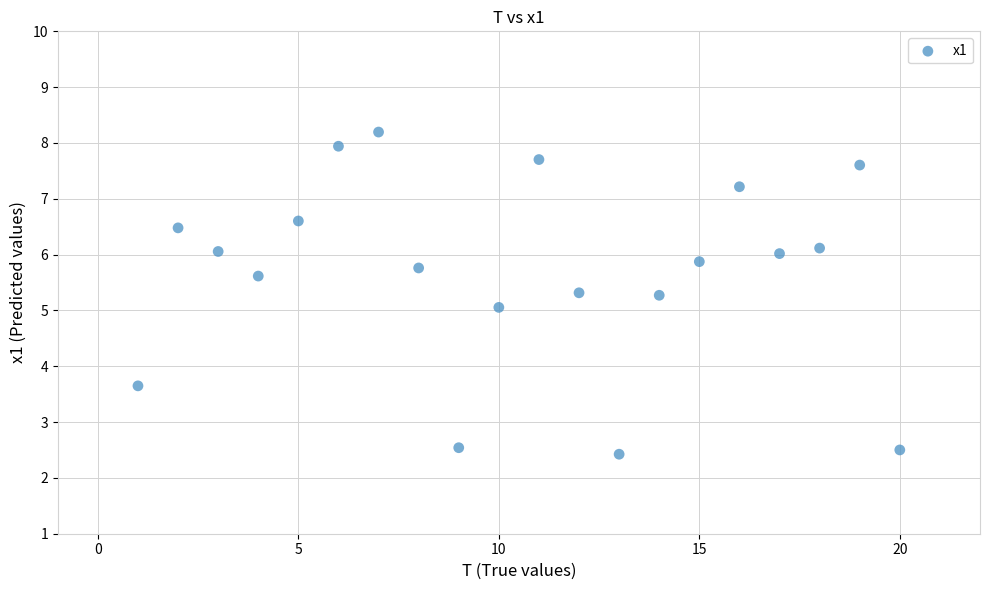

What is the range of Y values (max minus min)?

5.8